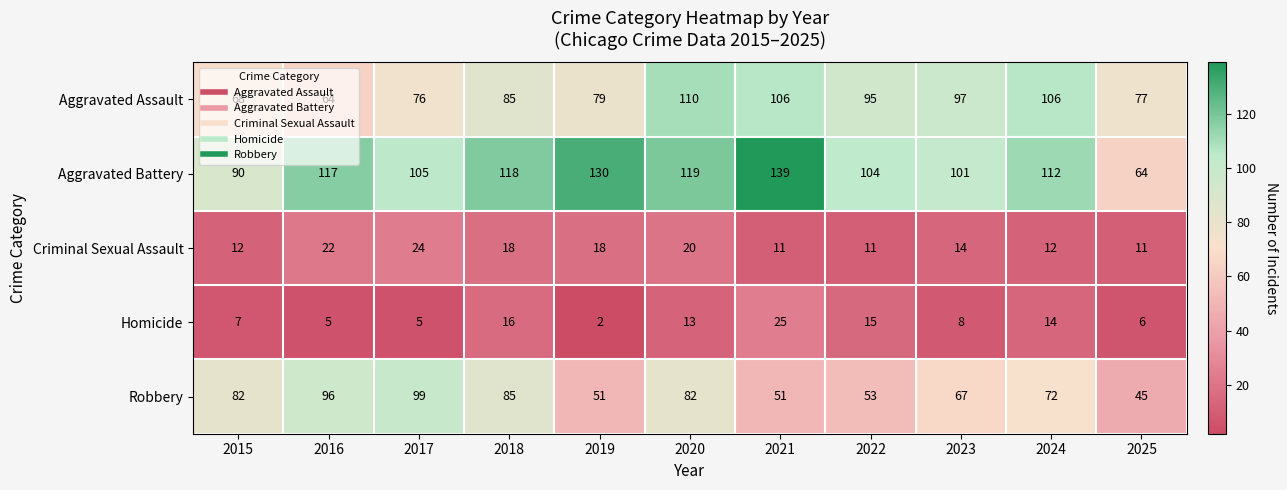

What value does the Aggravated Battery series have at 2017, to the nearest 5?

105